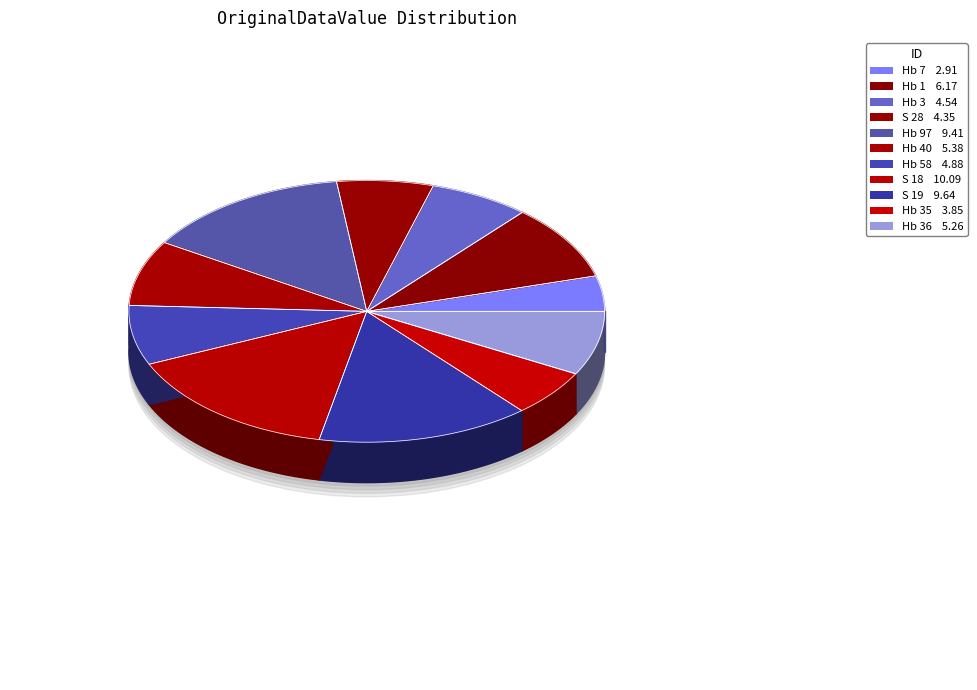

To the nearest percent, what is the average slice percentage?

9%